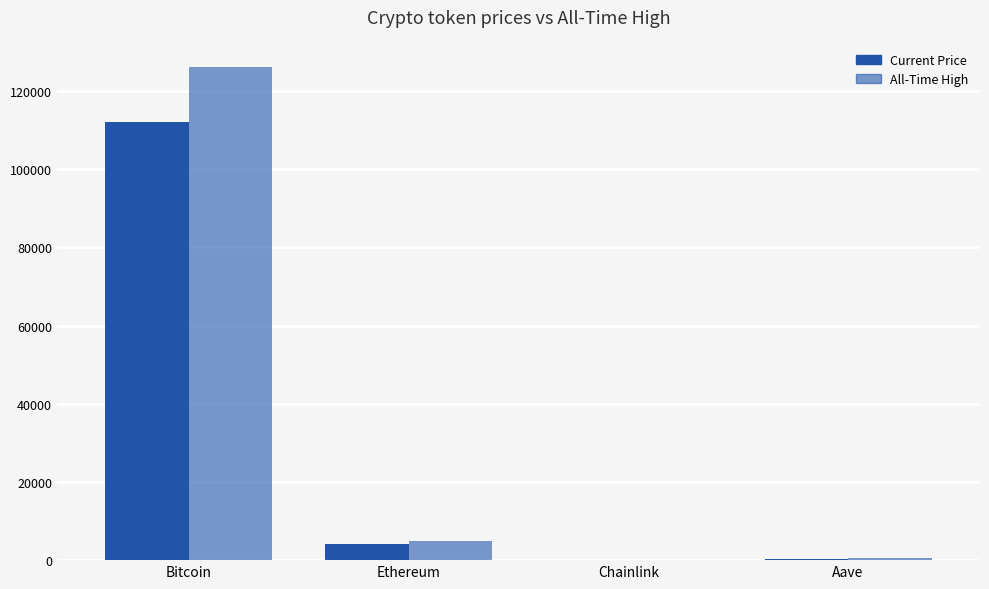

What is the total value across all series at Ethereum?

8949.1